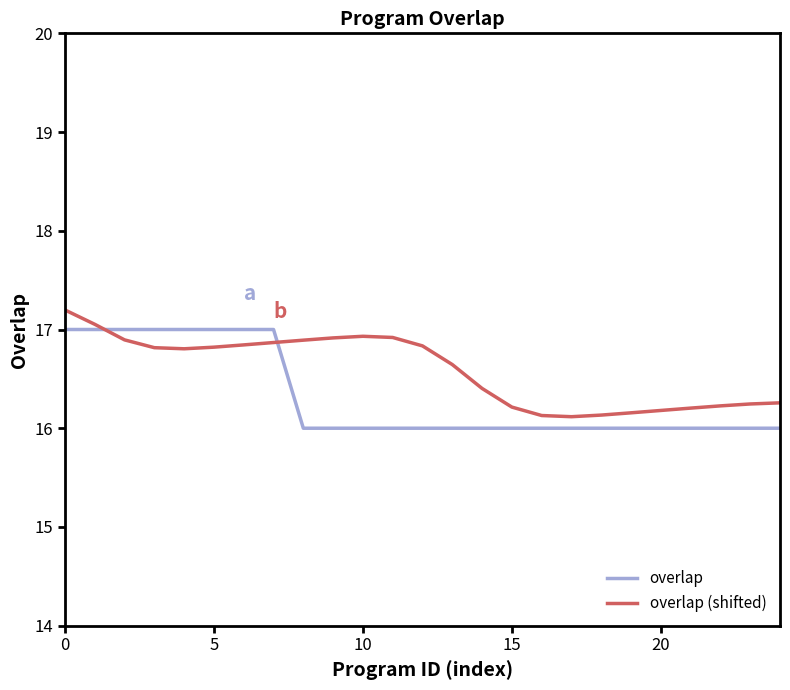

True or false: overlap (shifted) and overlap cross at least once.

True